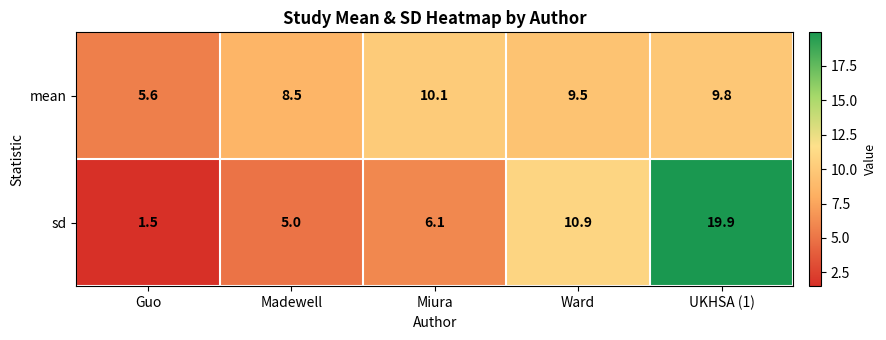

Which category has the highest value across all series?

UKHSA (1)